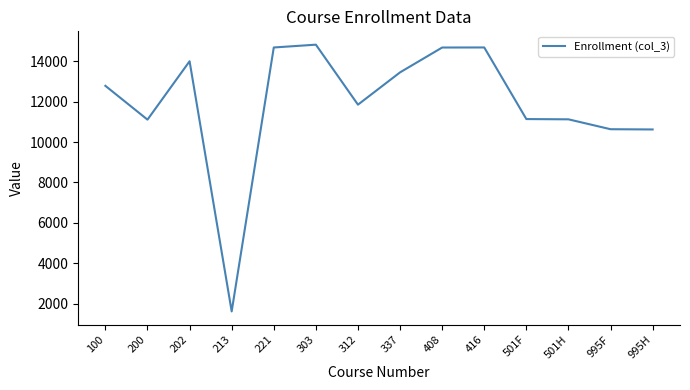

What is the difference between the maximum and minimum values?

13187